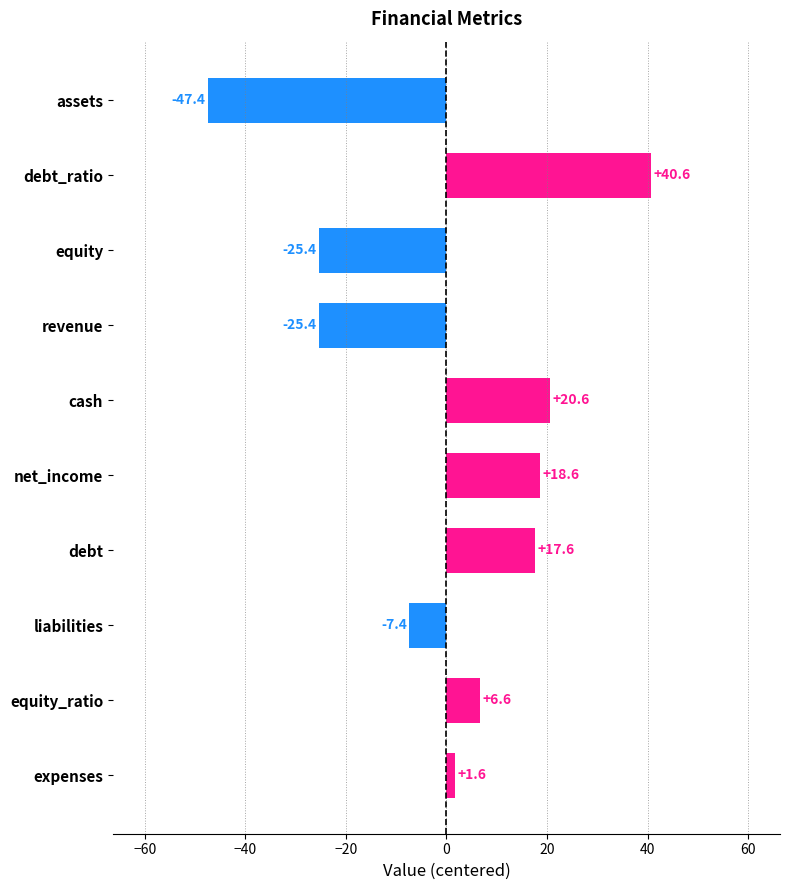

How many data points are less than 6?

5